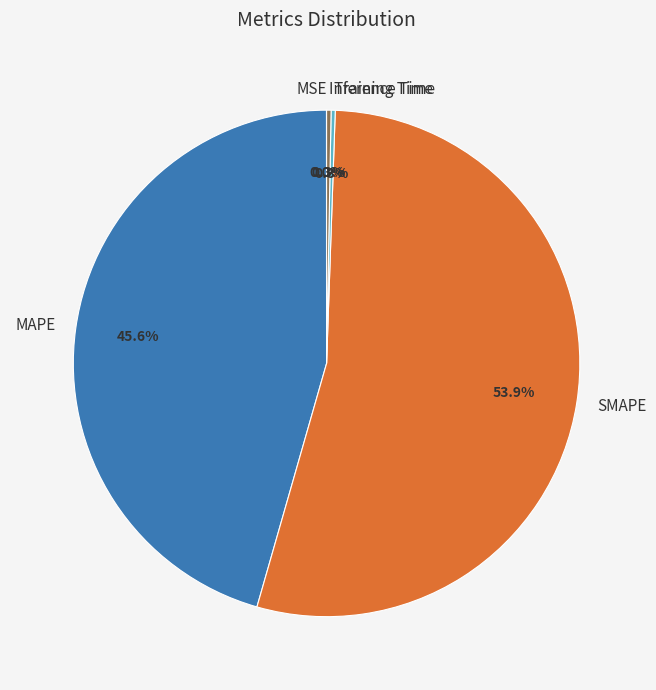

Which category has the biggest portion of the pie?

SMAPE